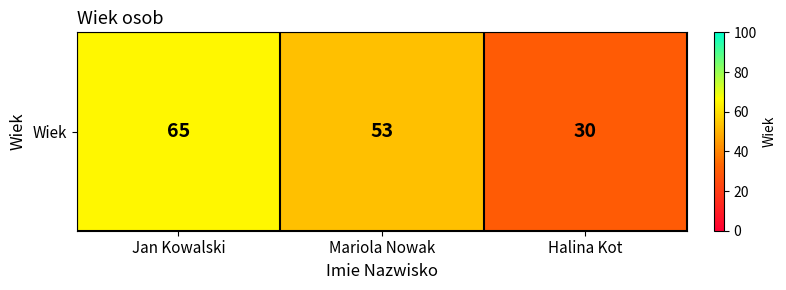

What is the change in value from Jan Kowalski to Mariola Nowak?

-12